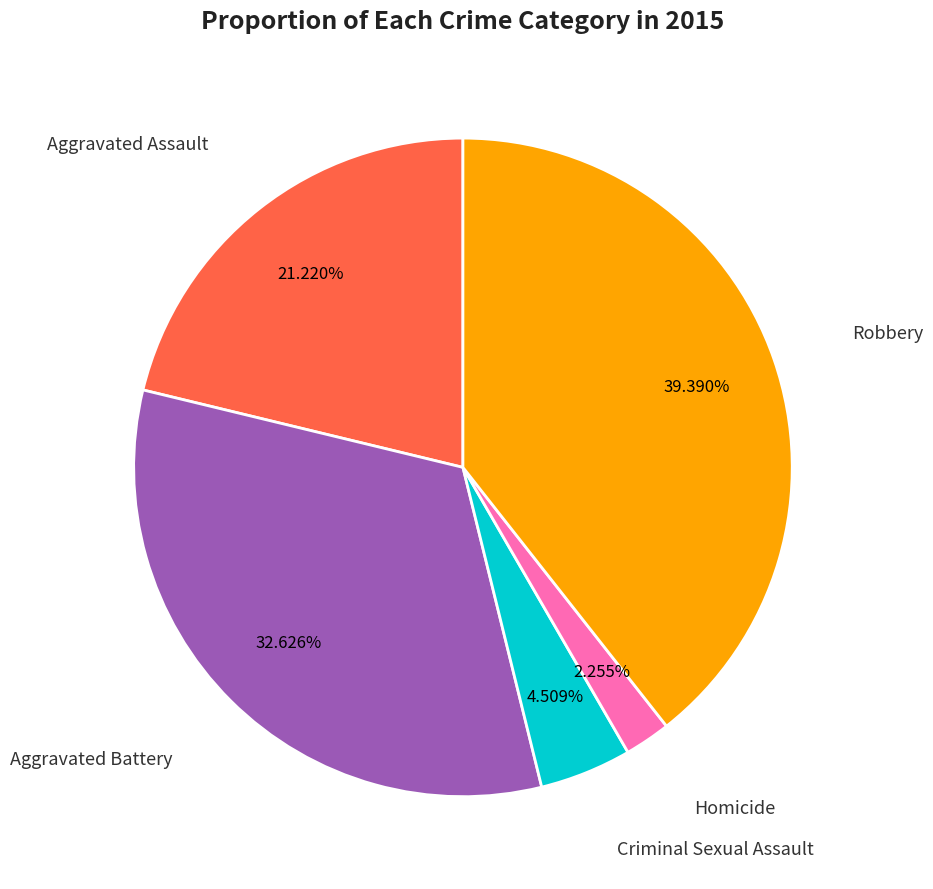

Is there any slice that represents more than half of the pie?

No